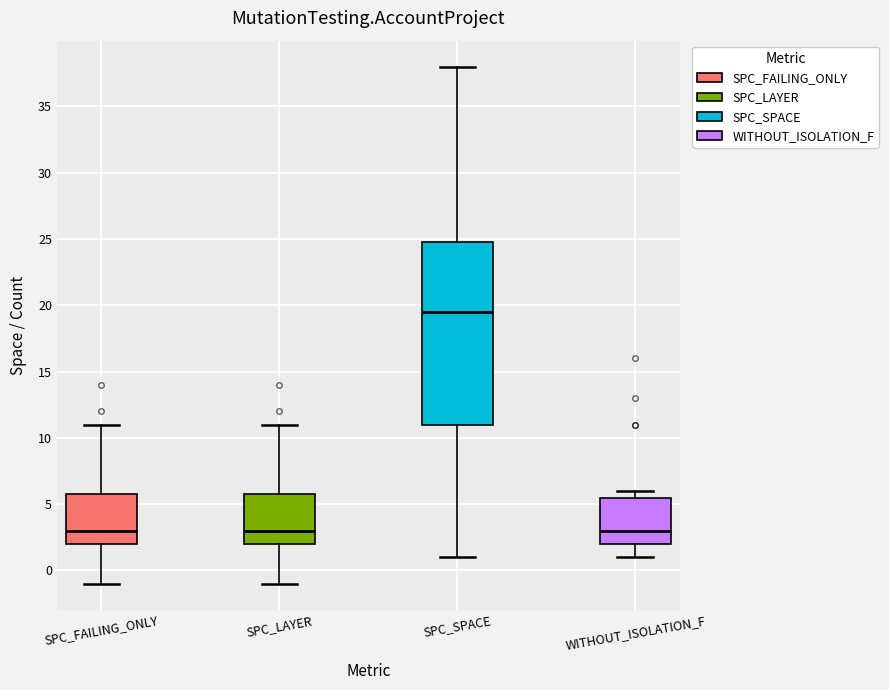

Which box is the tallest, from its lower edge to its upper edge?

SPC_SPACE